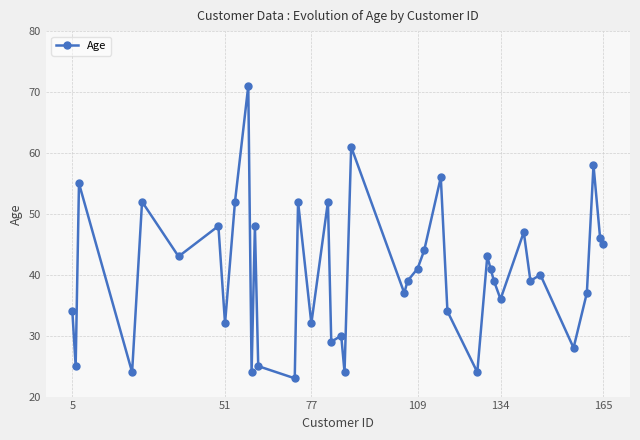

What is the value of the 32nd point from the left?

36